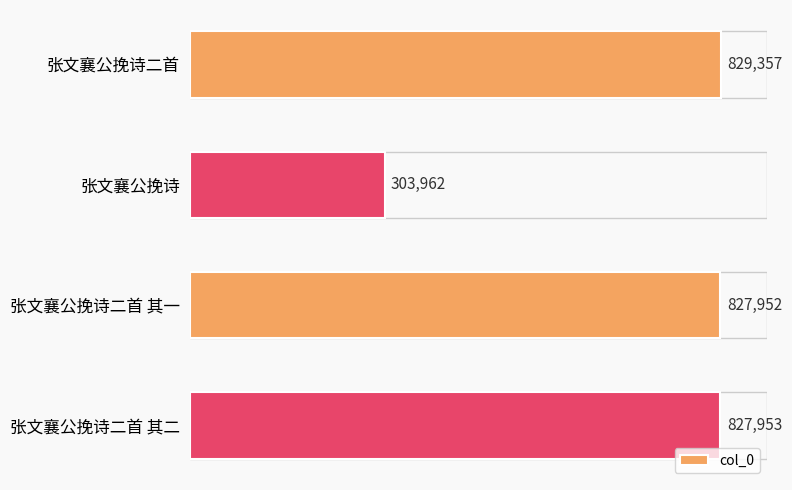

Reading top to bottom, extract all data points from this chart.

张文襄公挽诗二首=829357	张文襄公挽诗=303962	张文襄公挽诗二首 其一=827952	张文襄公挽诗二首 其二=827953